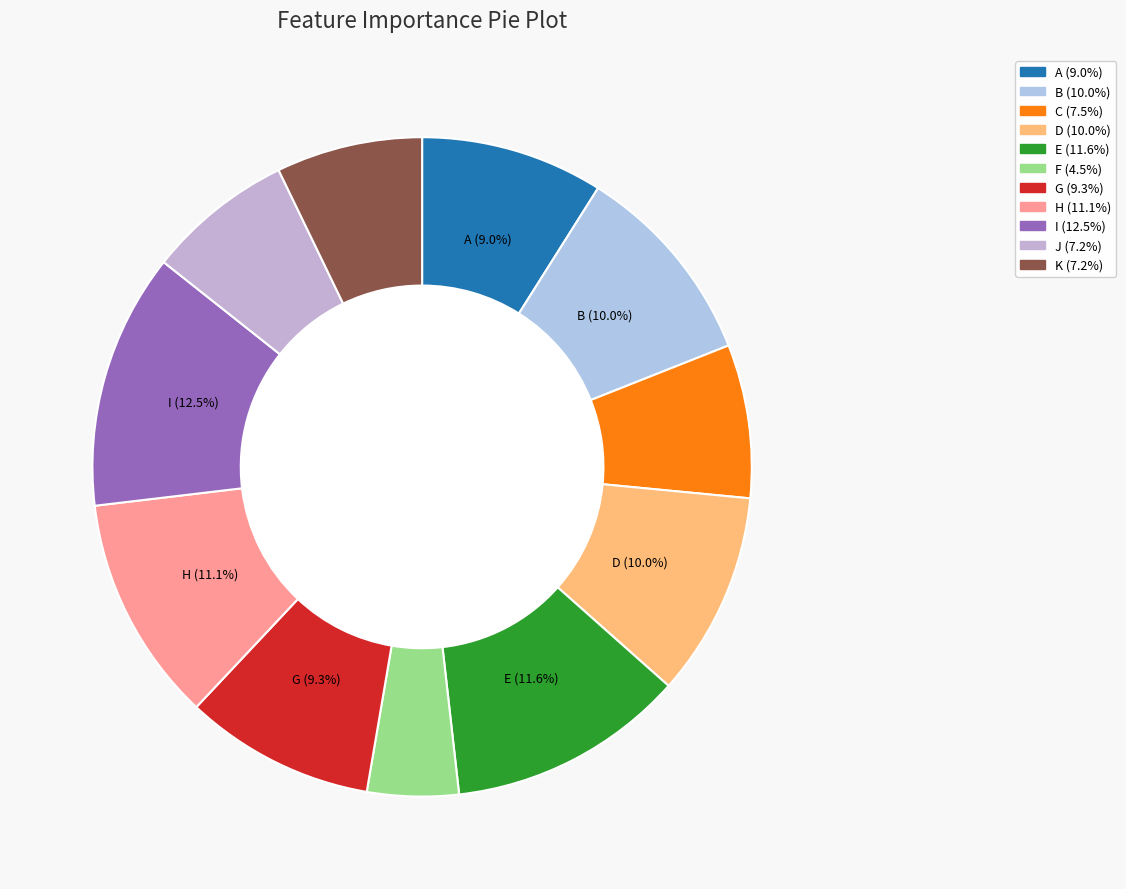

To the nearest percent, what is the difference between the H and B slice percentages?

1%